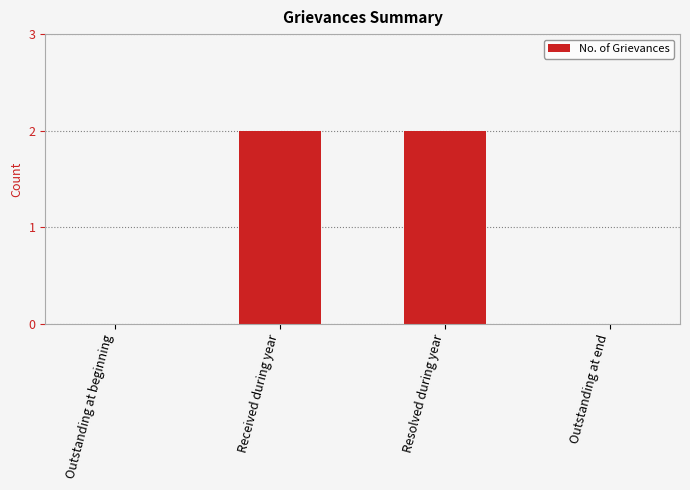

The chart shows a value of -1 at Outstanding at end. True or false?

False